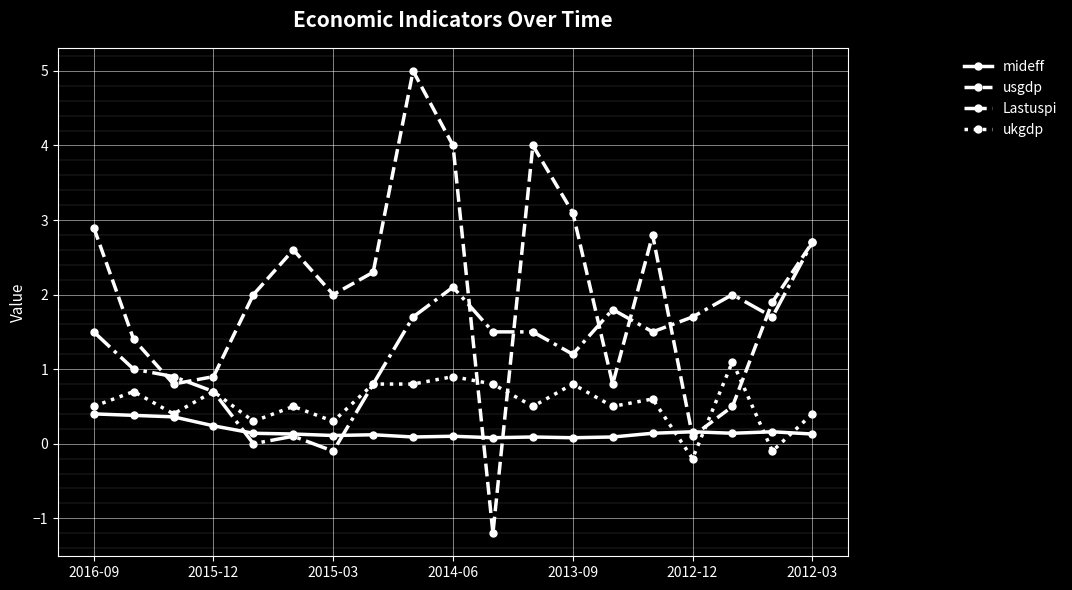

Rank the series by their maximum value, from lowest to highest.

mideff, ukgdp, Lastuspi, usgdp